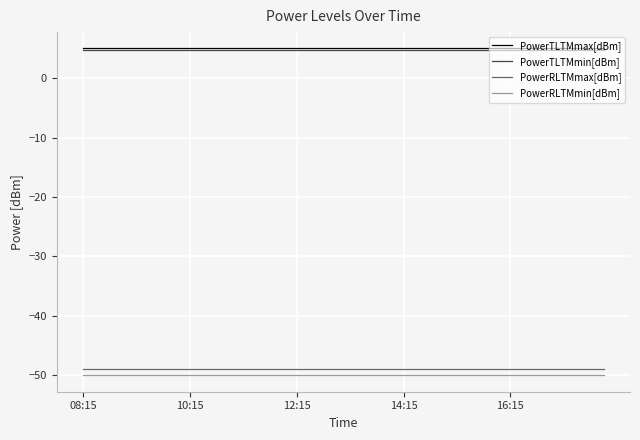

What is the minimum value shown in the chart?

-50.0